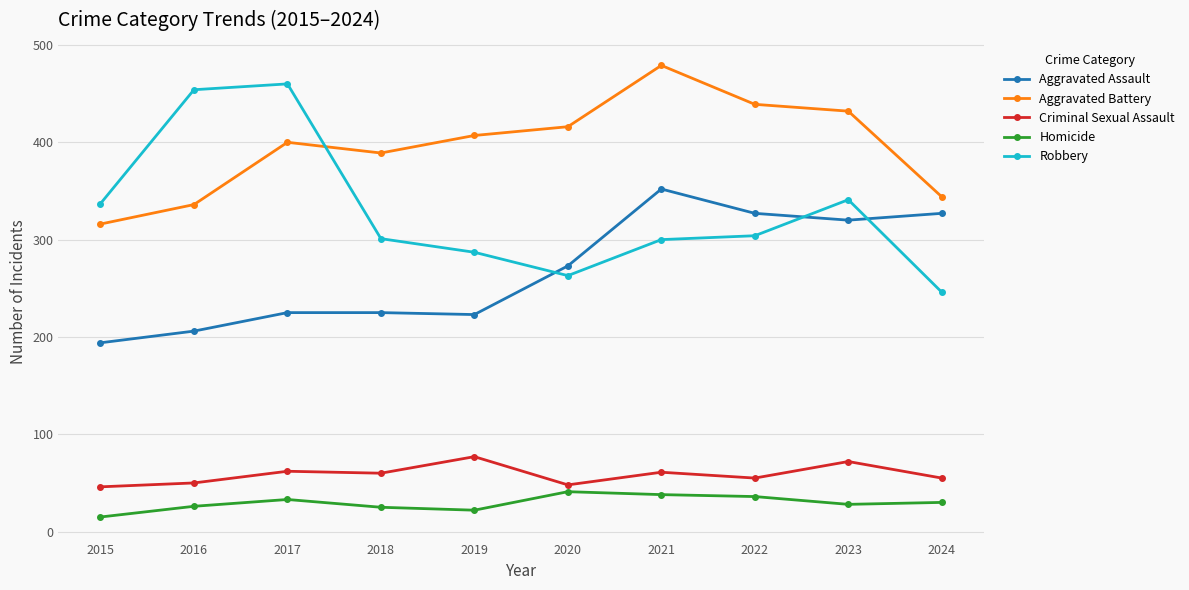

What is the difference between the Homicide values at 2015 and 2017?

18